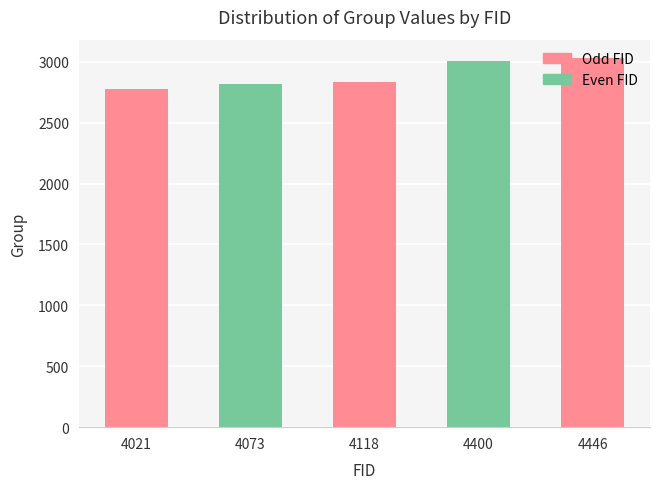

Reading left to right, list all the values displayed in this chart.

2776	2816	2836	3005	3030